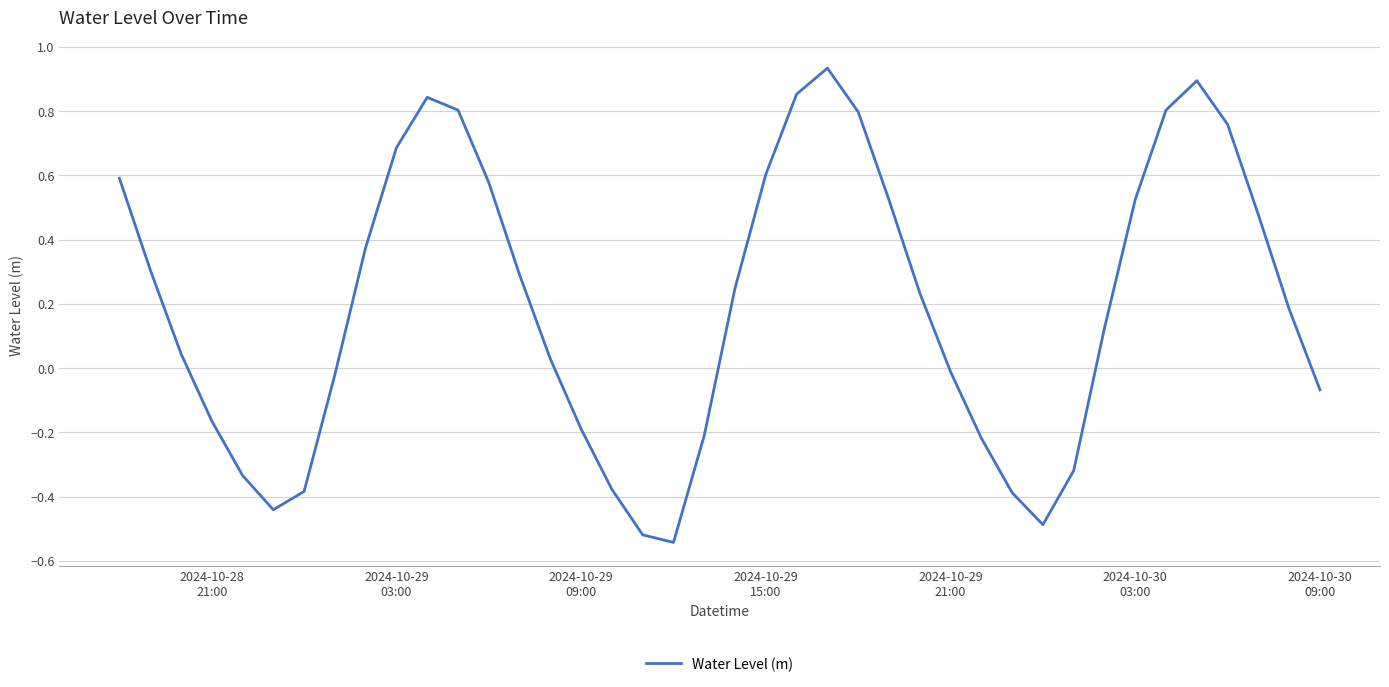

What is the difference between the maximum and minimum values?

1.5